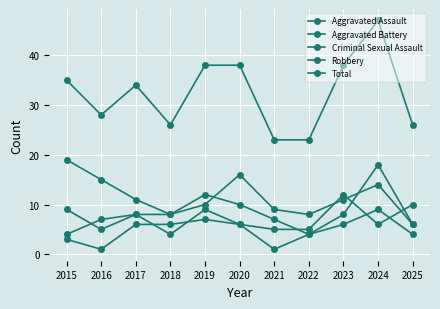

True or false: Criminal Sexual Assault has more than 1 points higher than both neighbors.

True